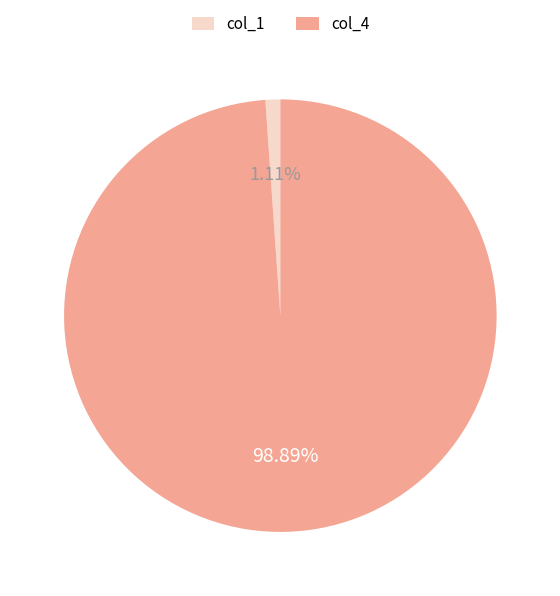

Between col_1 and col_4, which is larger?

col_4